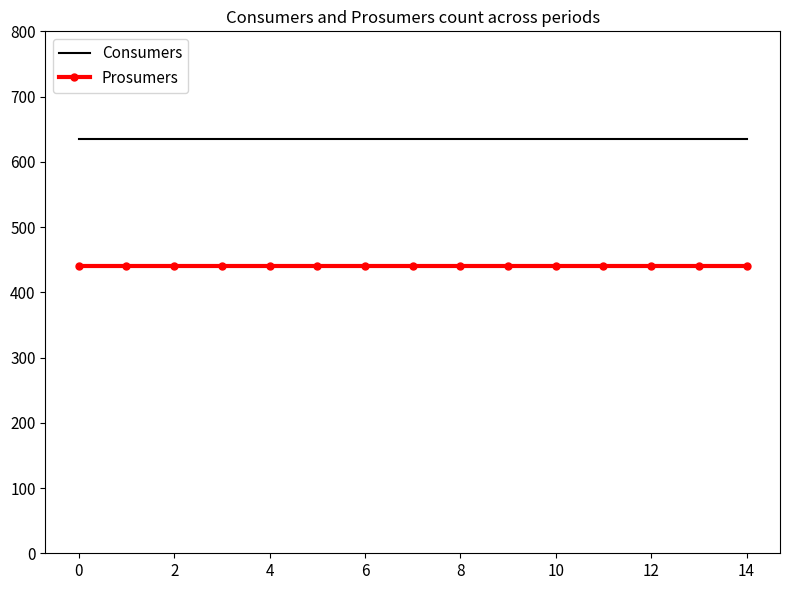

Rank the series by their average value, from highest to lowest.

Consumers, Prosumers